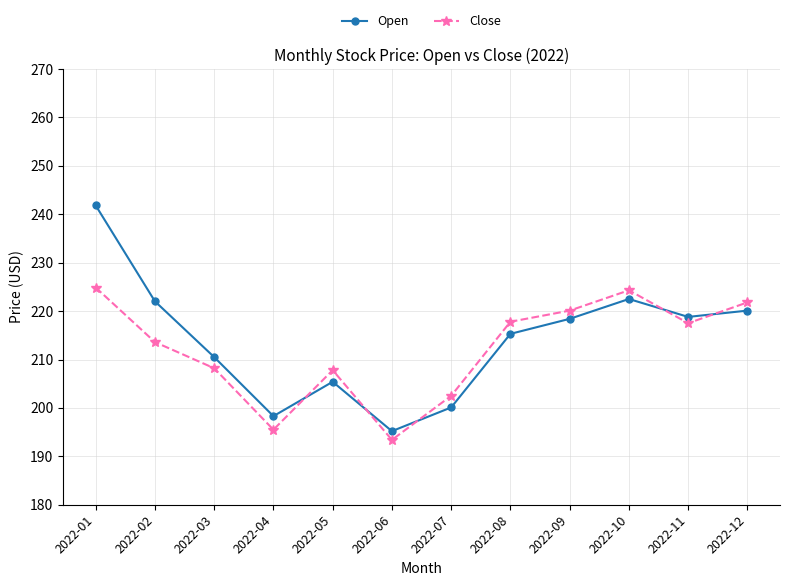

At which category does Close reach its first local peak?

2022-05